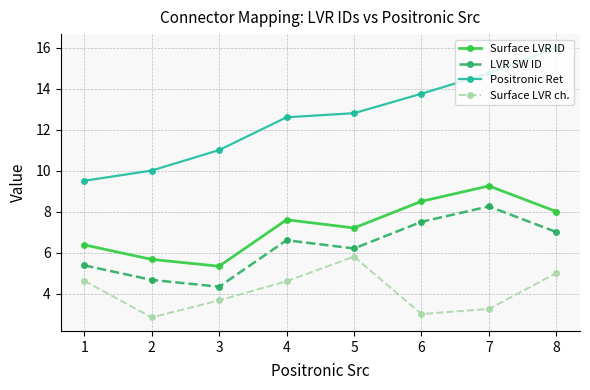

List the series in order of their peak value, lowest first.

Surface LVR ch., LVR SW ID, Surface LVR ID, Positronic Ret